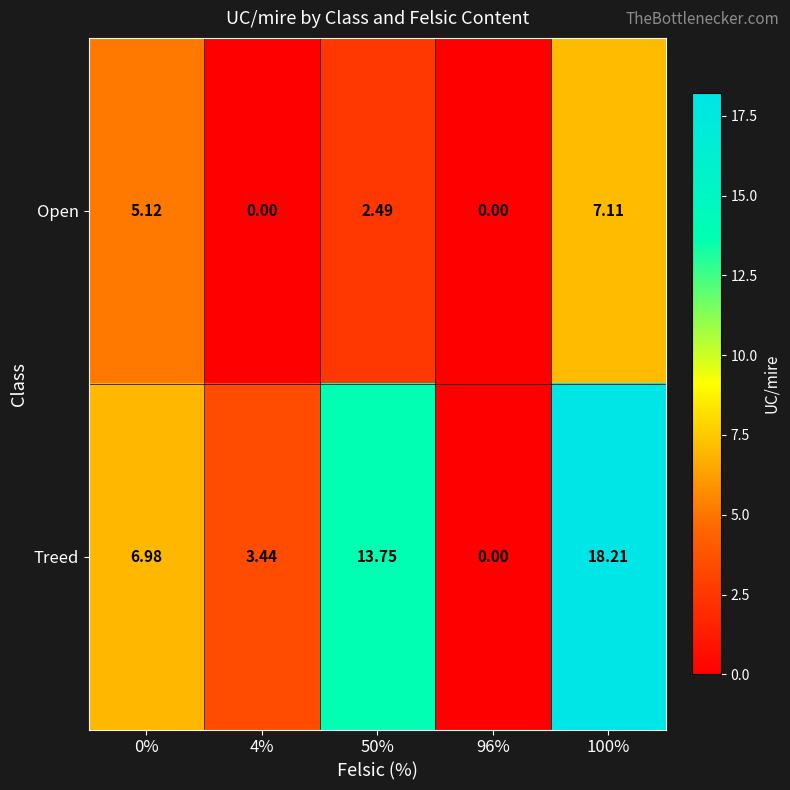

Which series has the largest range (max minus min)?

Treed